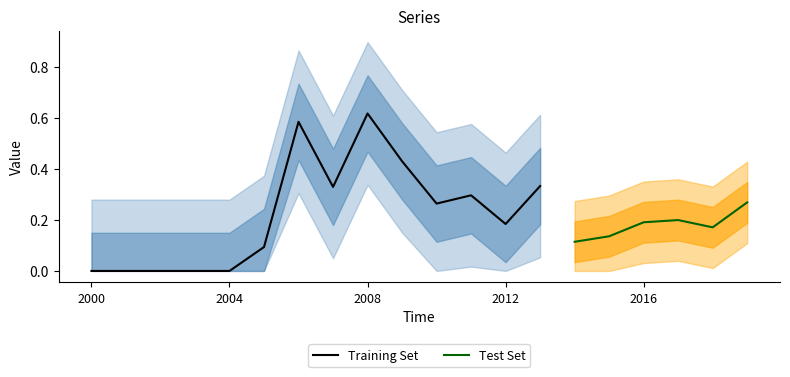

Reading right to left, what are all the values shown in this chart?

0.3	0.2	0.2	0.2	0.1	0.1	0.3	0.2	0.3	0.3	0.4	0.6	0.3	0.6	0.1	0.0	0.0	0.0	0.0	0.0